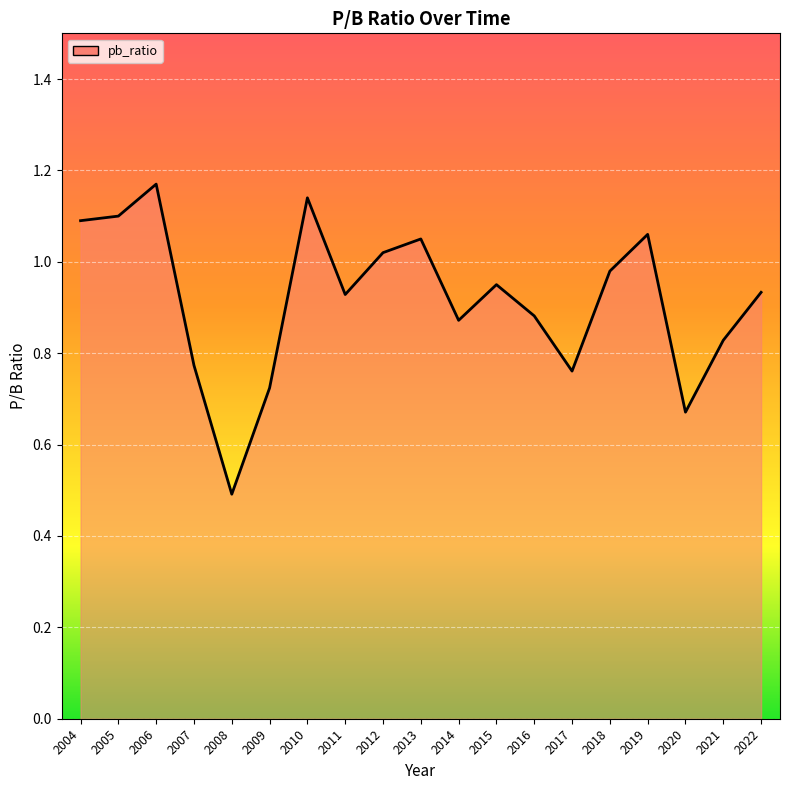

Is it true that the value at 2011 is 1.3?

False